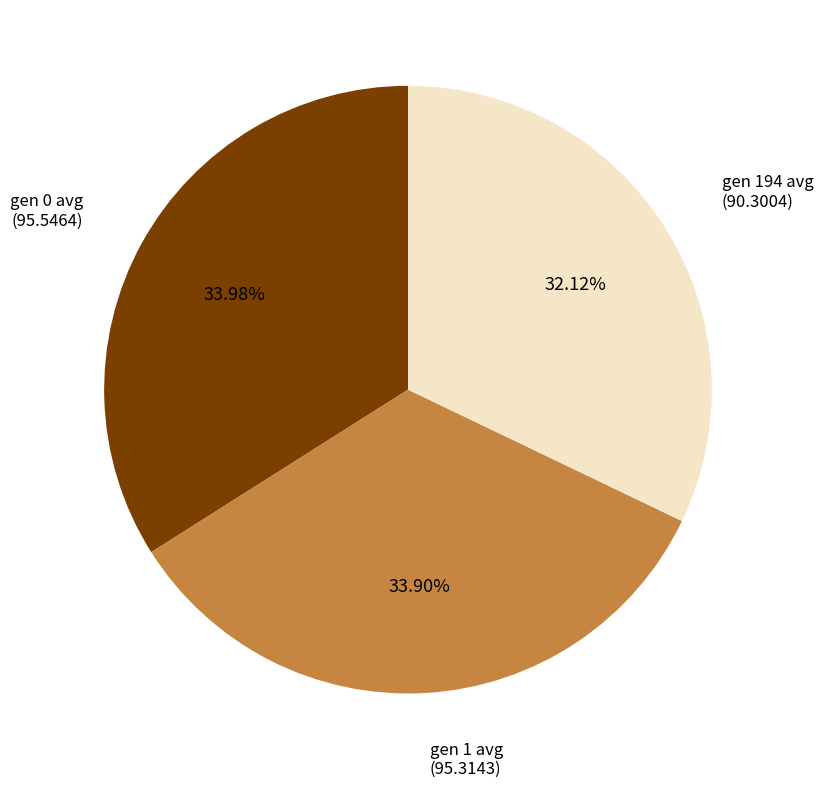

Approximately how many times larger is the value at gen 0 avg (95.5464) compared to gen 1 avg (95.3143)?

1.0